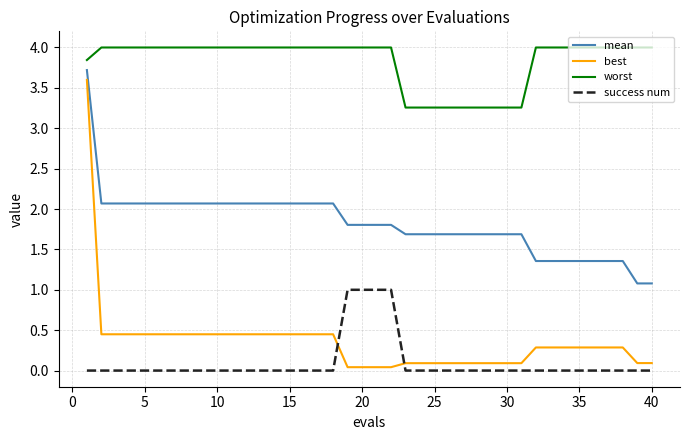

What is the highest value of the best series?

3.6